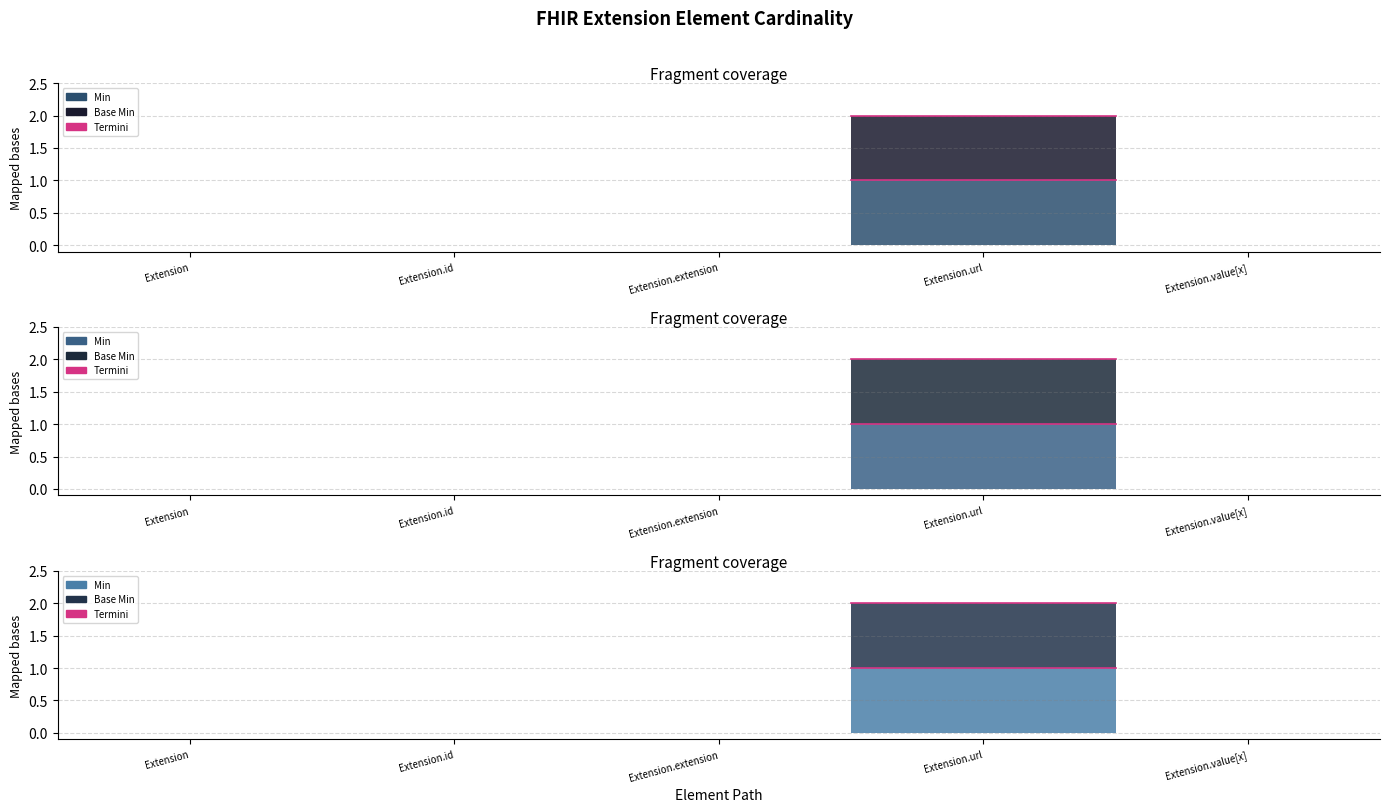

Reading left to right, extract all data points from this chart.

Min: Extension=0	Extension.id=0	Extension.extension=0	Extension.url=1	Extension.value[x]=0
Base Min: Extension=0	Extension.id=0	Extension.extension=0	Extension.url=1	Extension.value[x]=0